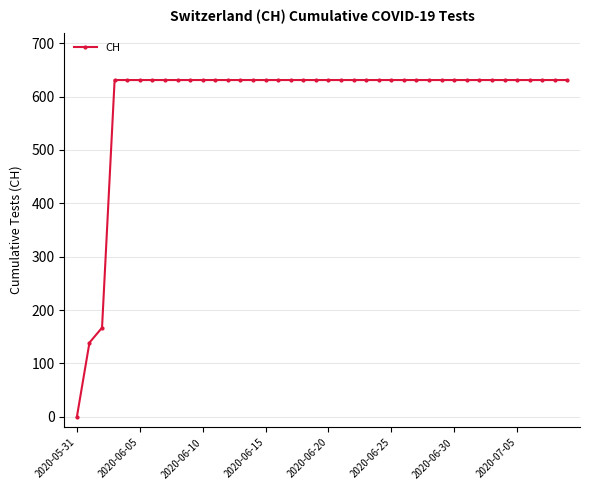

What is the maximum value shown in the chart?

631